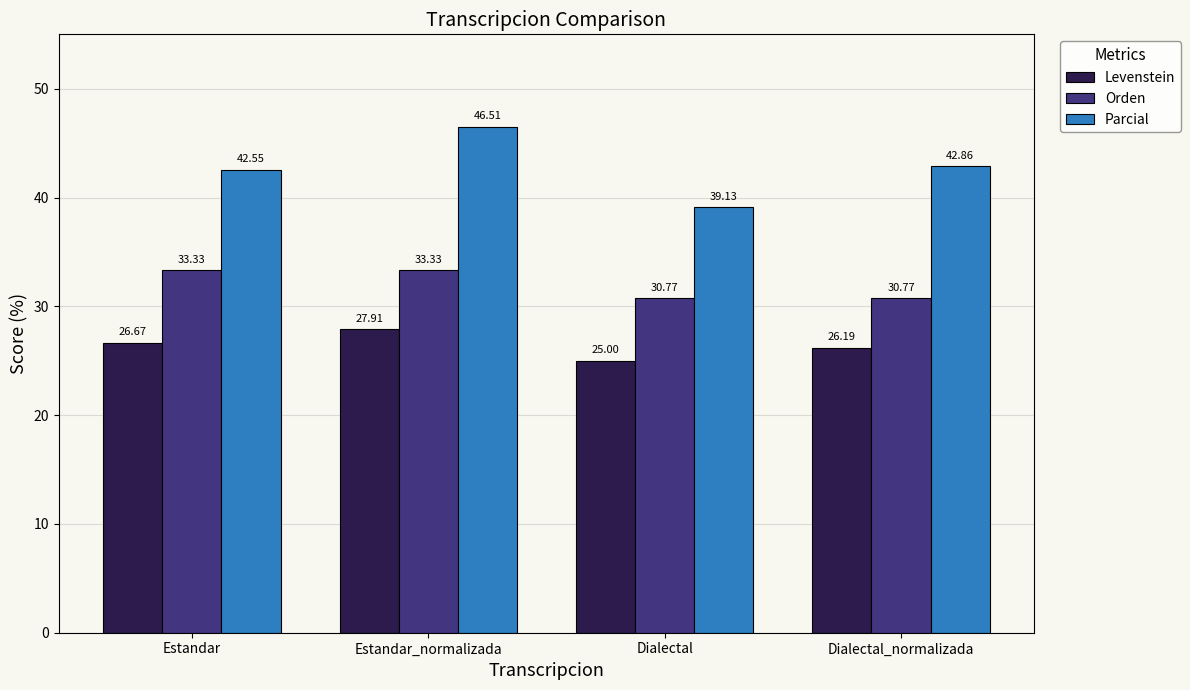

Rank the series by their maximum value, from lowest to highest.

Levenstein, Orden, Parcial